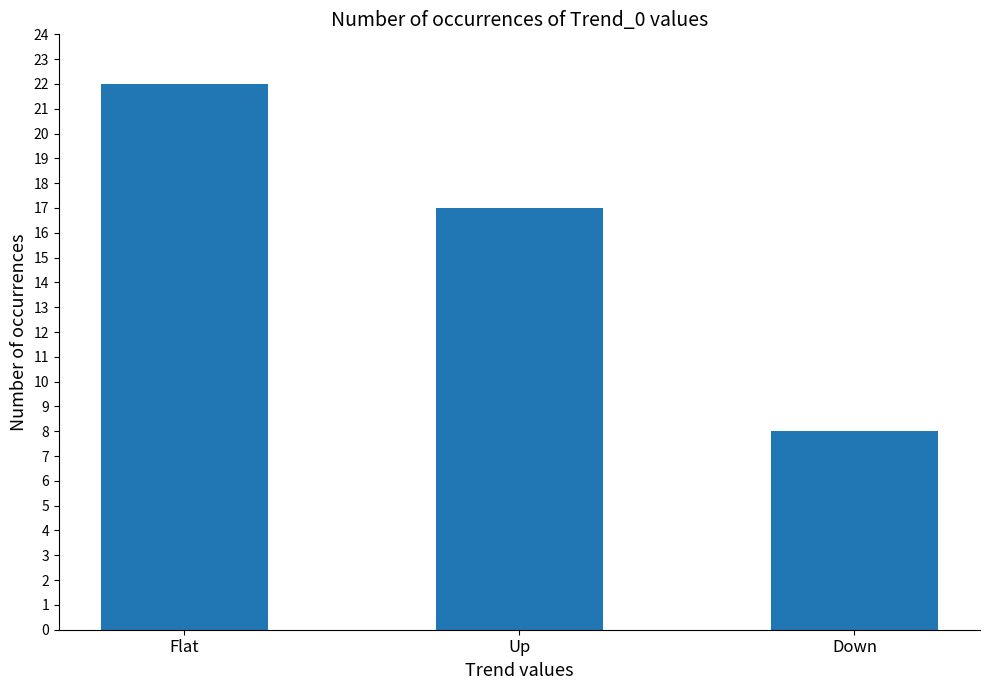

List the labels in order of value, smallest first.

Down, Up, Flat